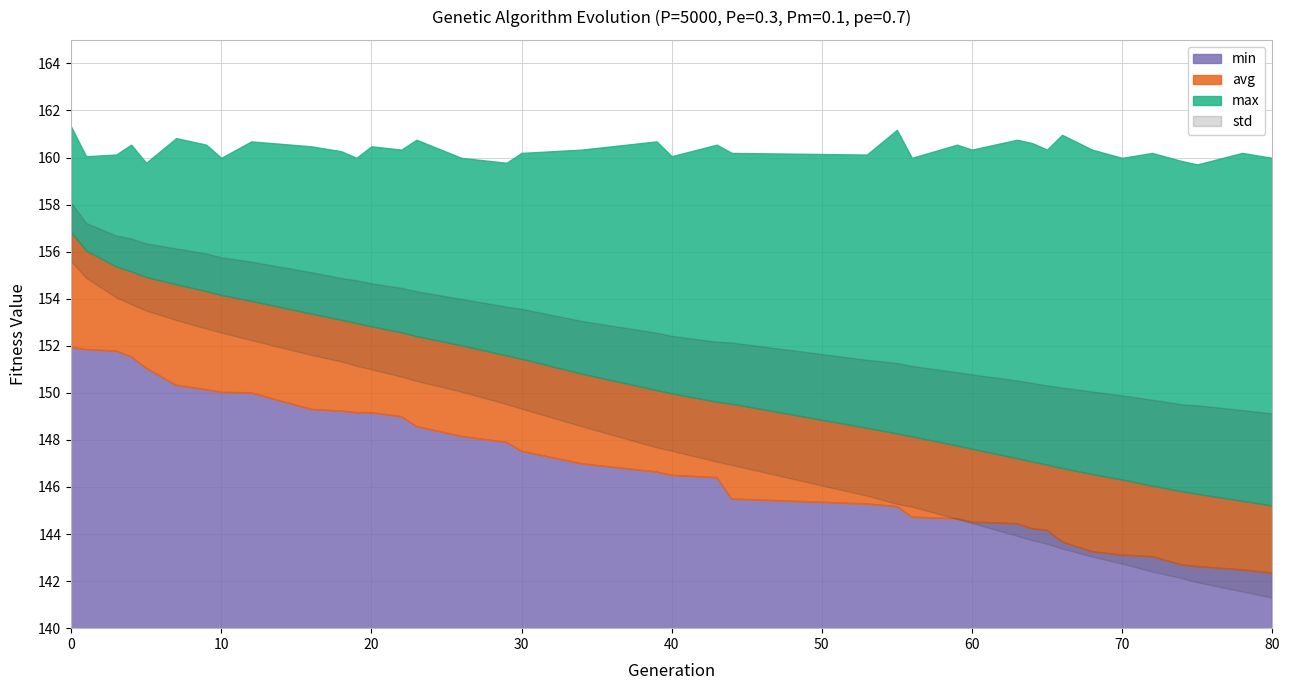

Is the value of min at 16 greater than the value of max at 56?

No